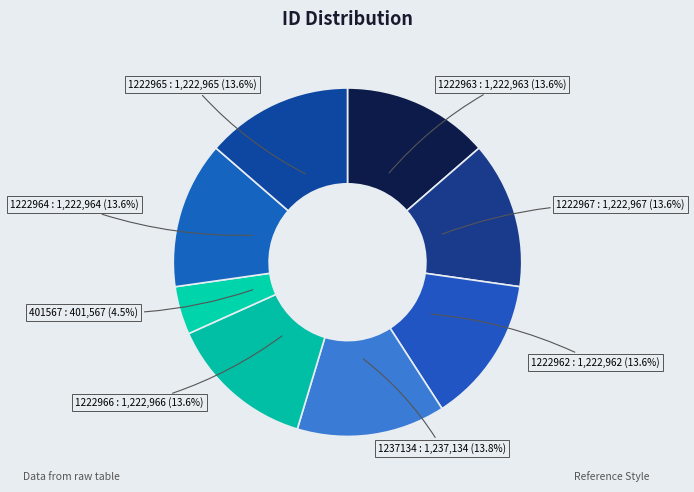

What portion of the pie excludes 1222964?

86.4%